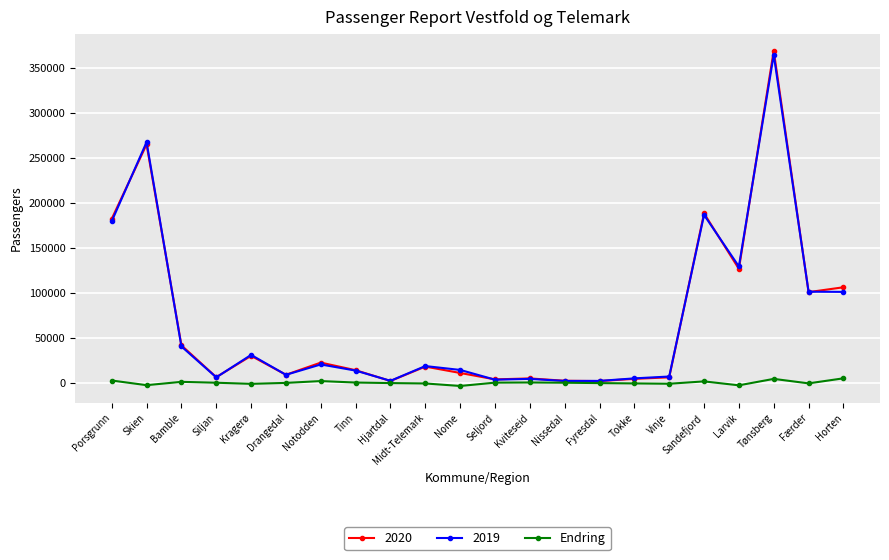

Is it true that 2020 equals 11067 at Nome?

True